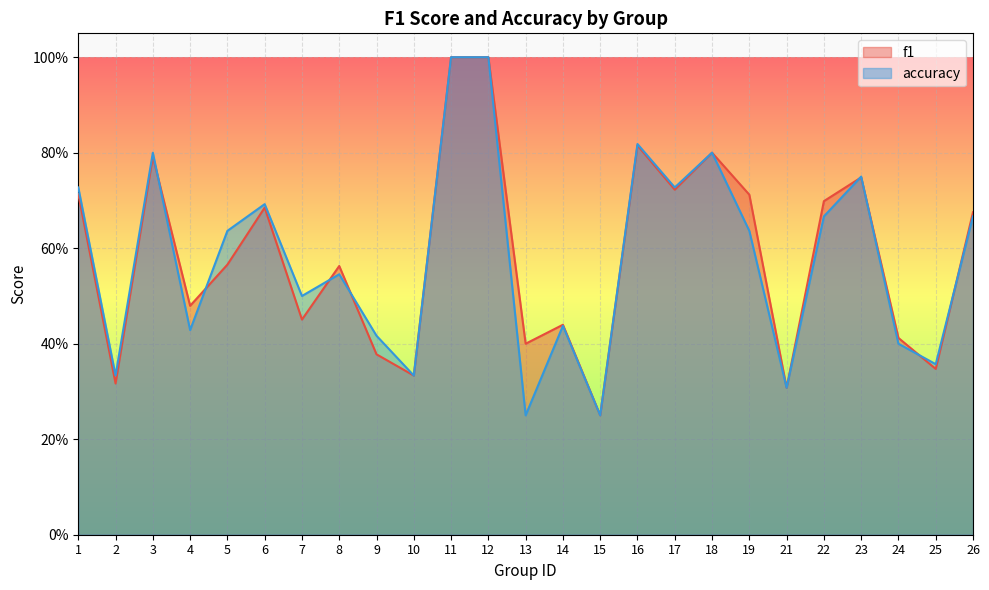

At which label does accuracy reach its minimum?

13